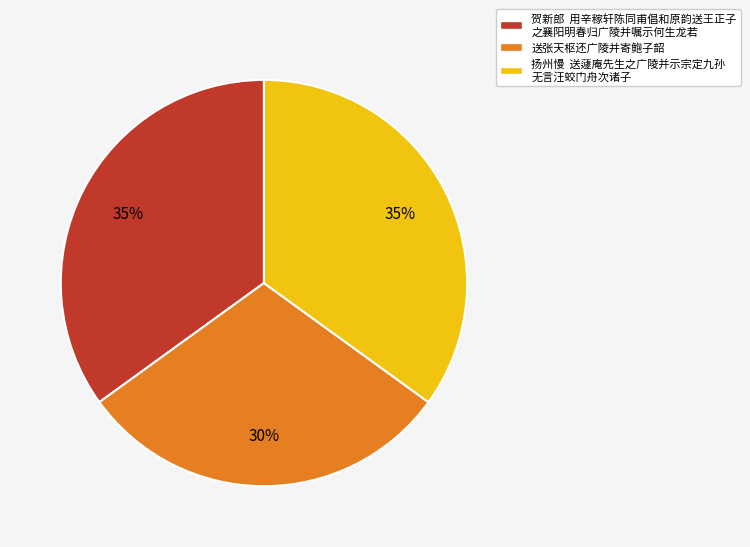

Is there any slice that represents more than half of the pie?

No